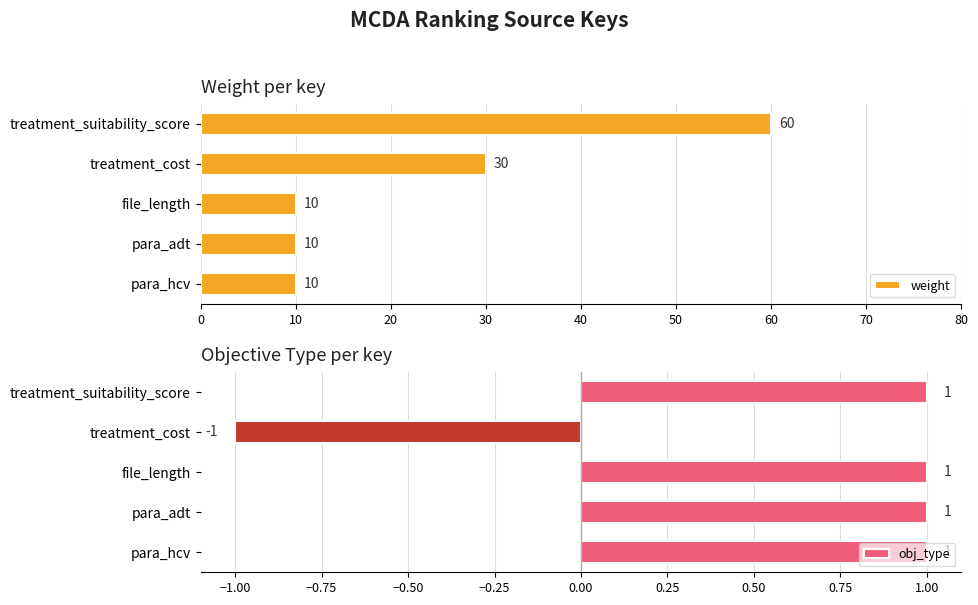

How many groups of bars are there?

5